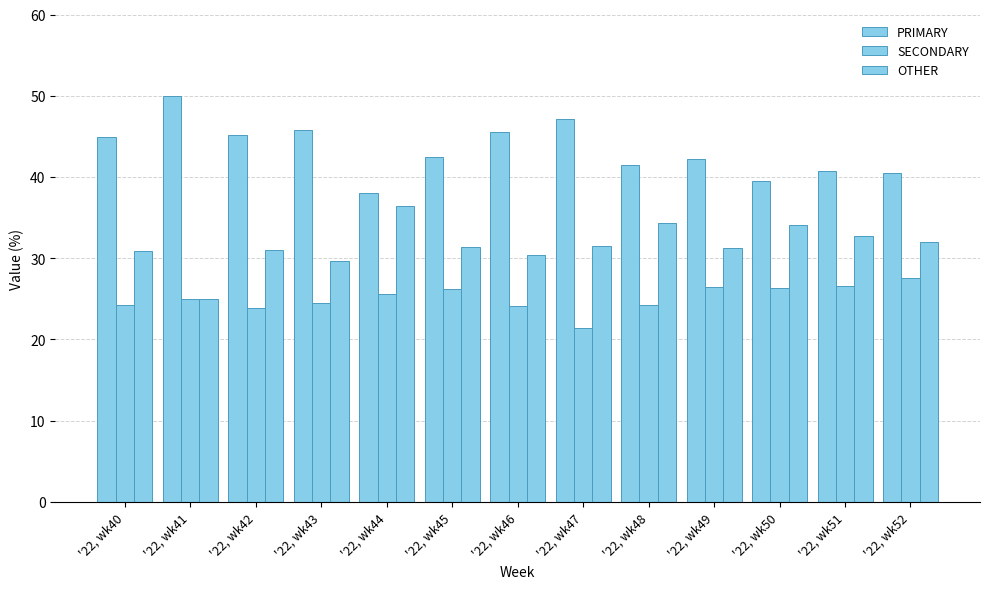

Where is OTHER nearest to the value 30?

'22, wk43